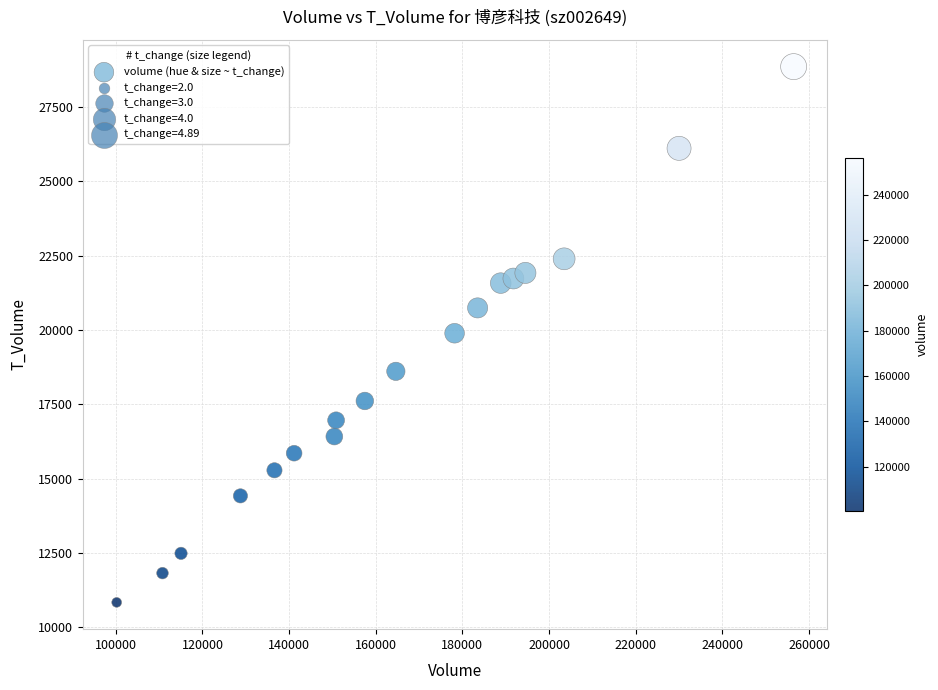

What is the range of Y values (max minus min)?

18022